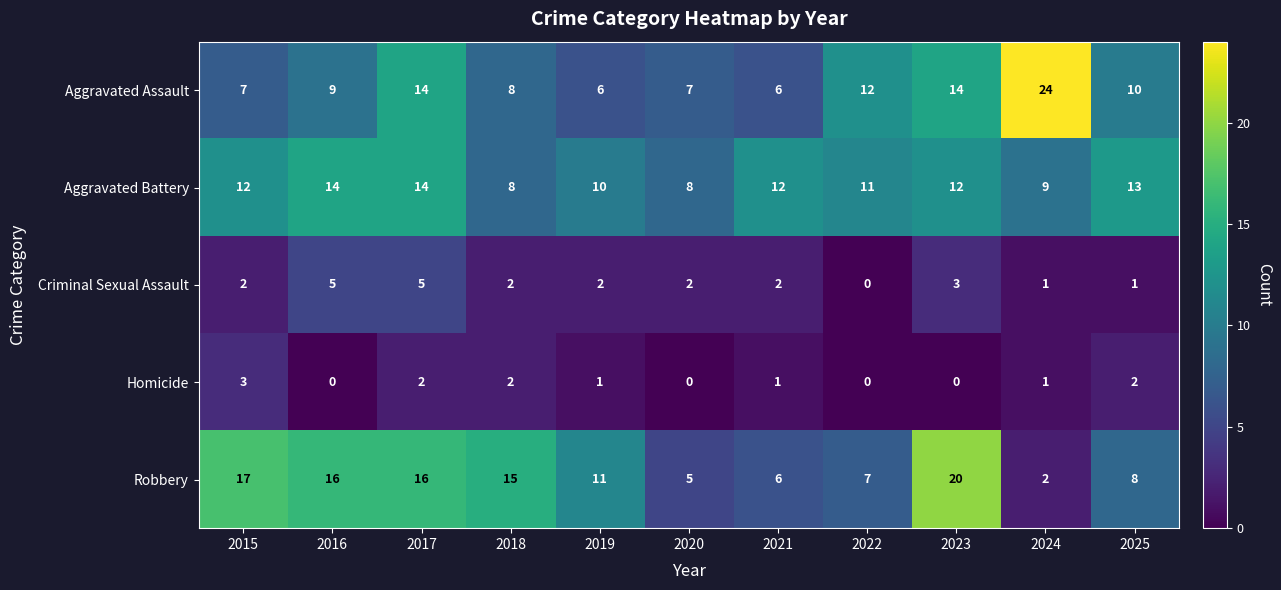

The Homicide series shows 3 at 2025. True or false?

False